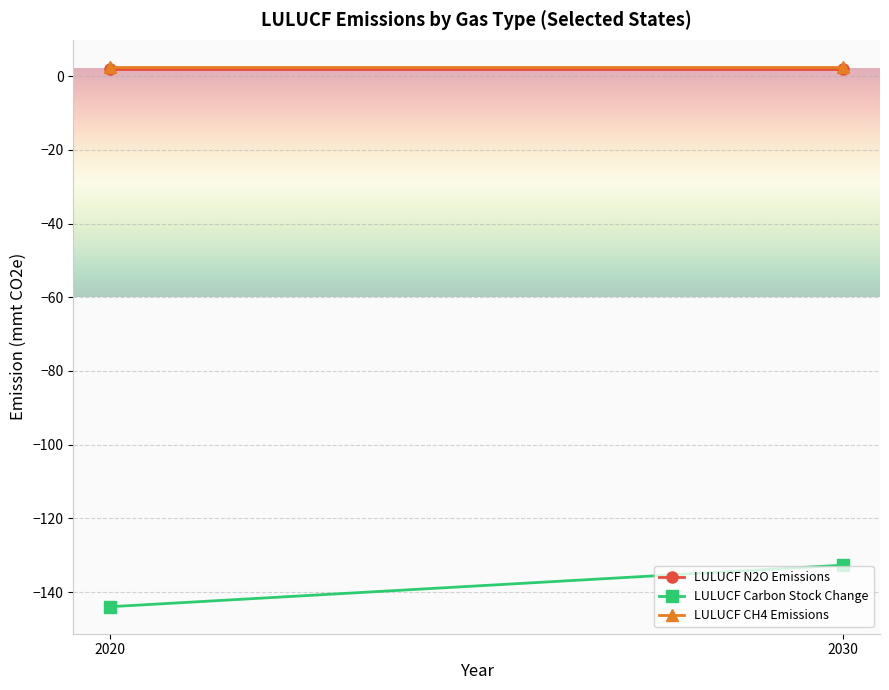

What is the value of the LULUCF Carbon Stock Change point at the 1st from the left?

-144.0